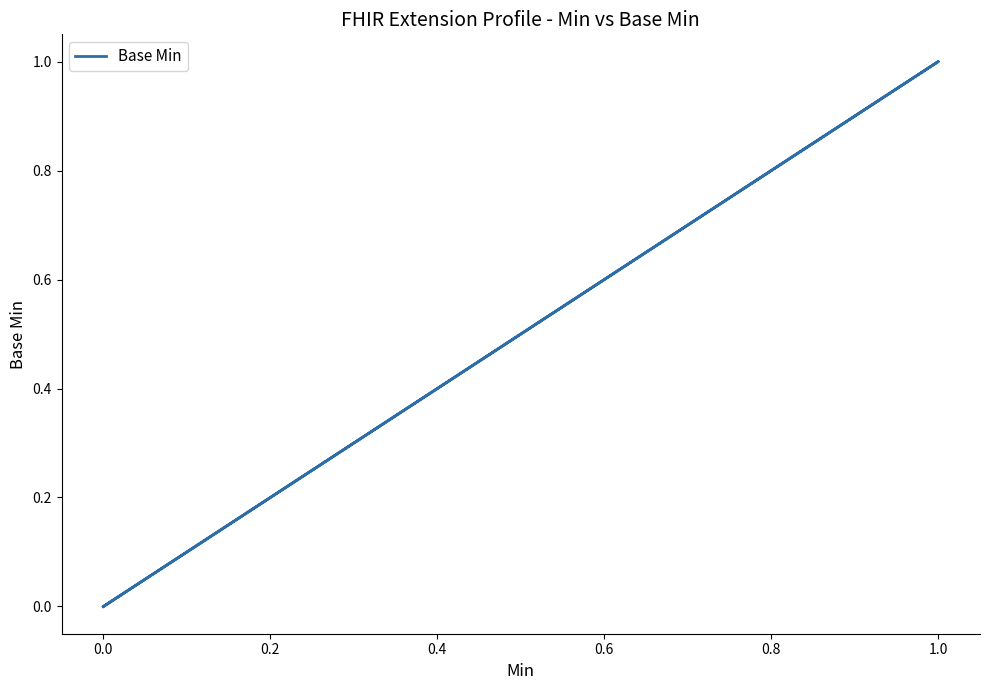

What is the greatest value displayed?

1